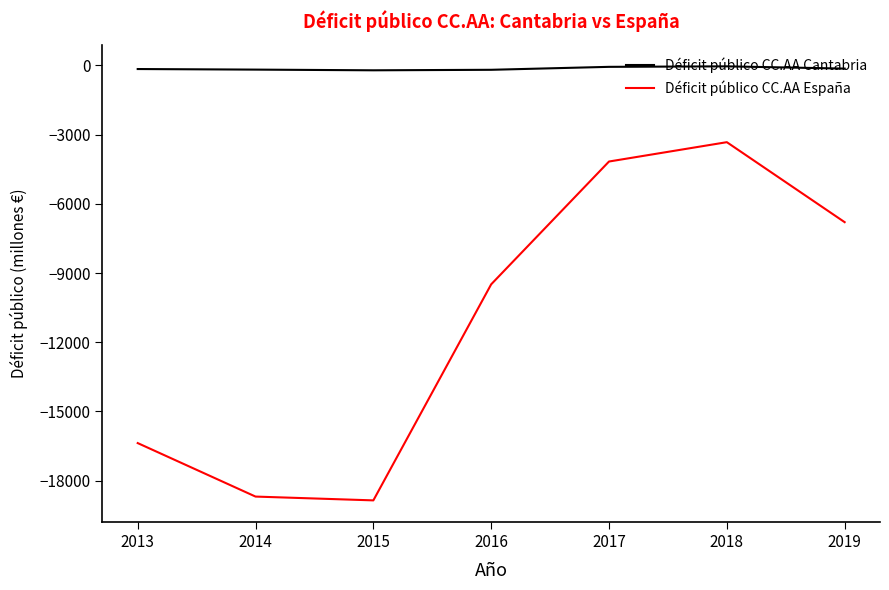

At which label does Déficit público CC.AA Cantabria first exceed -154?

2017